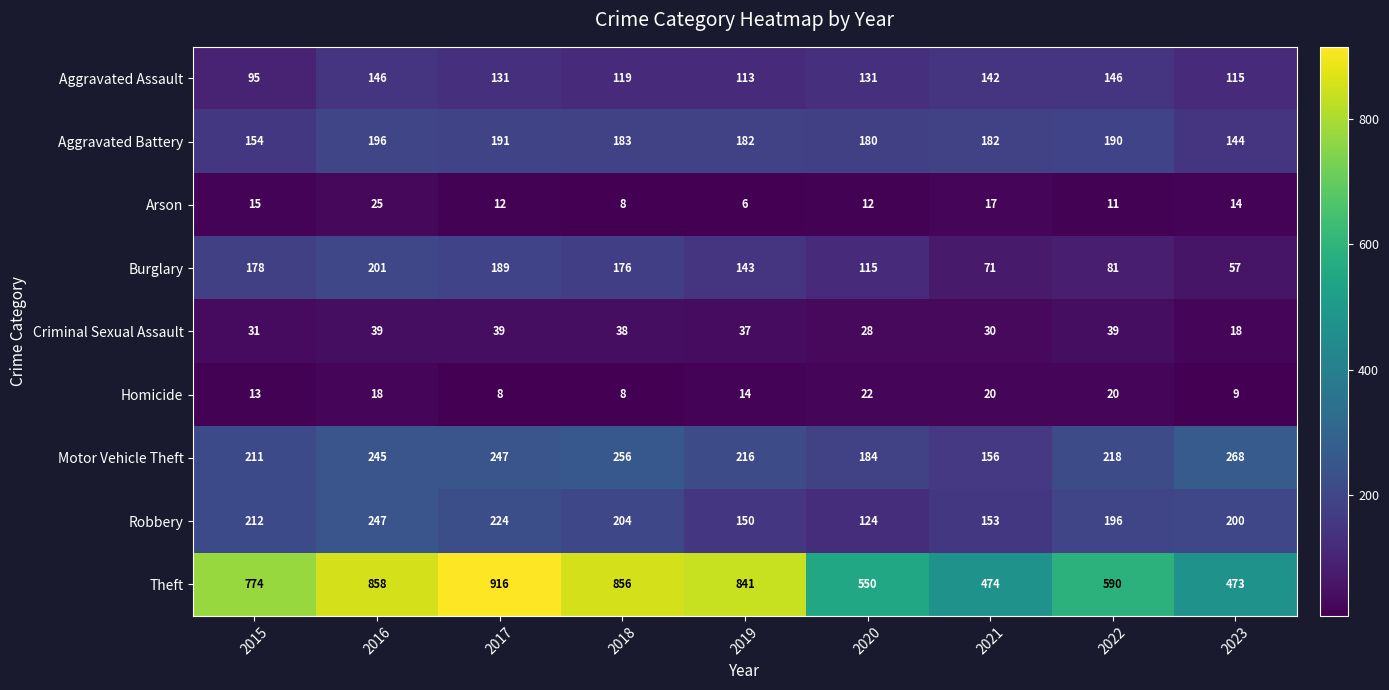

Which series has the widest spread of values?

Theft